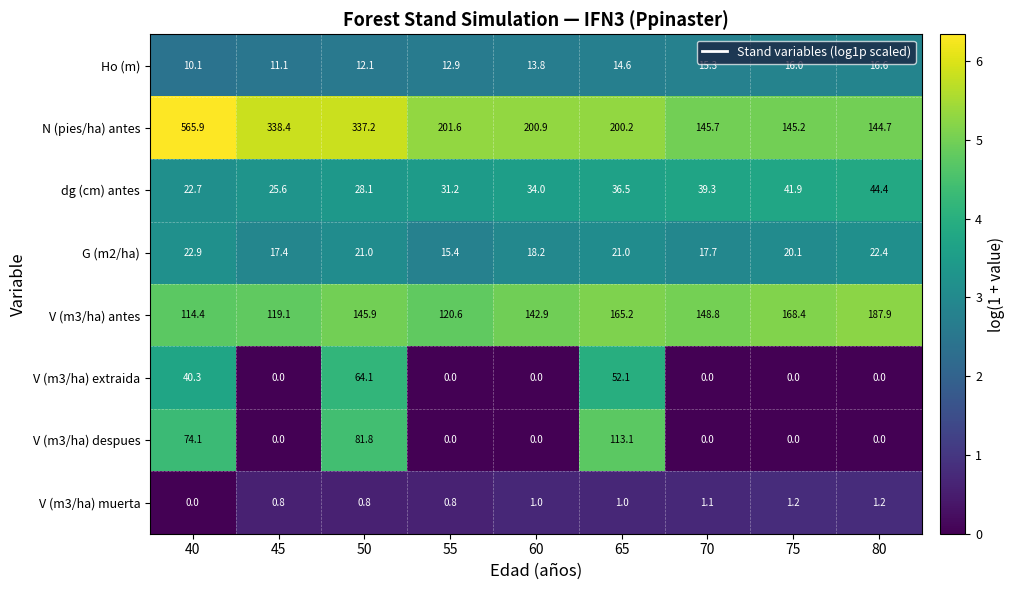

What is the difference between the second highest and second lowest values in the V (m3/ha) extraida series?

52.1